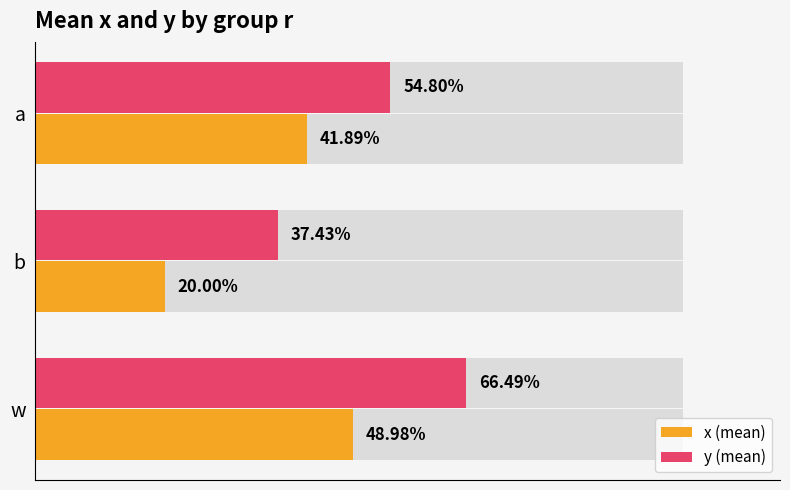

What is the difference between the maximum and second lowest values in the x (mean) series?

0.1